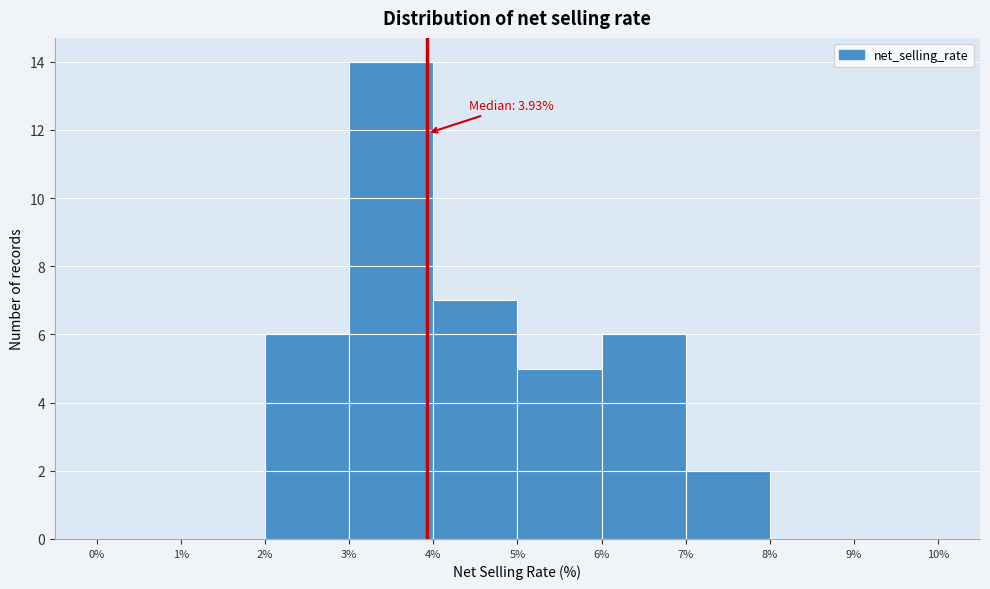

Over which range of the x-axis is the bar tallest?

3% to 4%